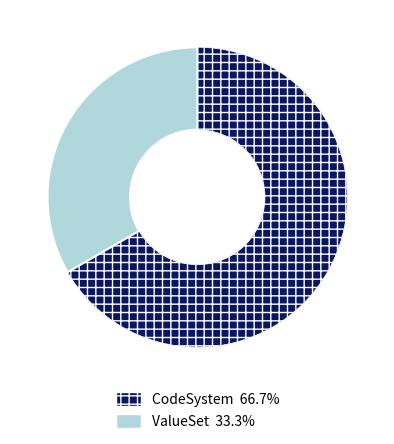

Is the sum of CodeSystem and ValueSet greater than half?

Yes